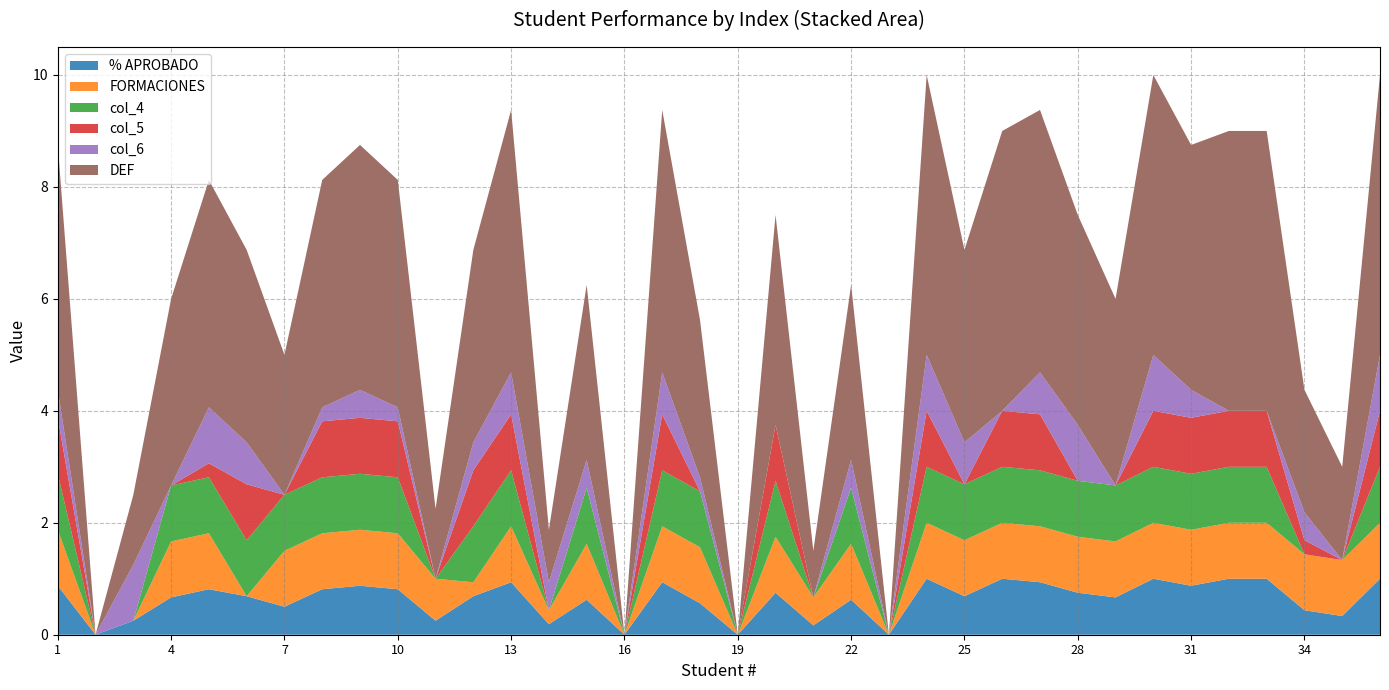

Reading left to right, transcribe all the data shown in this chart.

% APROBADO: 0.9	0.0	0.2	0.7	0.8	0.7	0.5	0.8	0.9	0.8	0.2	0.7	0.9	0.2	0.6	0.0	0.9	0.6	0.0	0.8	0.2	0.6	0.0	1.0	0.7	1.0	0.9	0.8	0.7	1.0	0.9	1.0	1.0	0.4	0.3	1.0
FORMACIONES: 1.0	0.0	0.0	1.0	1.0	0.0	1.0	1.0	1.0	1.0	0.8	0.2	1.0	0.2	1.0	0.0	1.0	1.0	0.0	1.0	0.5	1.0	0.0	1.0	1.0	1.0	1.0	1.0	1.0	1.0	1.0	1.0	1.0	1.0	1.0	1.0
col_4: 1.0	0.0	0.0	1.0	1.0	1.0	1.0	1.0	1.0	1.0	0.0	1.0	1.0	0.0	1.0	0.0	1.0	1.0	0.0	1.0	0.0	1.0	0.0	1.0	1.0	1.0	1.0	1.0	1.0	1.0	1.0	1.0	1.0	0.0	0.0	1.0
col_5: 1.0	0.0	0.0	0.0	0.2	1.0	0.0	1.0	1.0	1.0	0.0	1.0	1.0	0.0	0.0	0.0	1.0	0.0	0.0	1.0	0.0	0.0	0.0	1.0	0.0	1.0	1.0	0.0	0.0	1.0	1.0	1.0	1.0	0.2	0.0	1.0
col_6: 0.5	0.0	1.0	0.0	1.0	0.8	0.0	0.2	0.5	0.2	0.0	0.5	0.8	0.5	0.5	0.0	0.8	0.2	0.0	0.0	0.0	0.5	0.0	1.0	0.8	0.0	0.8	1.0	0.0	1.0	0.5	0.0	0.0	0.5	0.0	1.0
DEF: 4.4	0.0	1.2	3.3	4.1	3.4	2.5	4.1	4.4	4.1	1.2	3.4	4.7	0.9	3.1	0.0	4.7	2.8	0.0	3.8	0.8	3.1	0.0	5.0	3.4	5.0	4.7	3.8	3.3	5.0	4.4	5.0	5.0	2.2	1.7	5.0